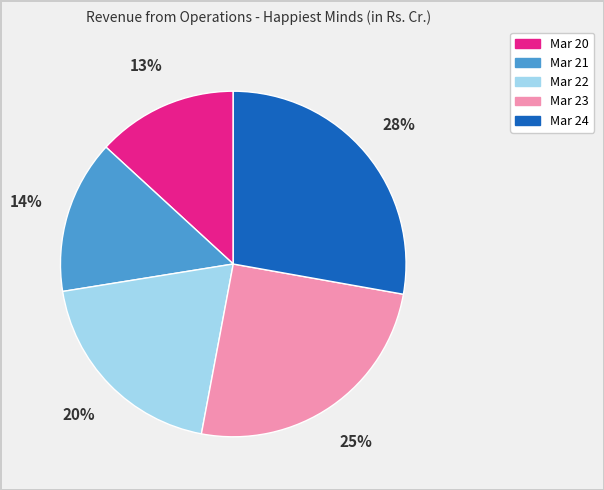

Do Mar 20 and Mar 23 together represent more than half of the pie?

No